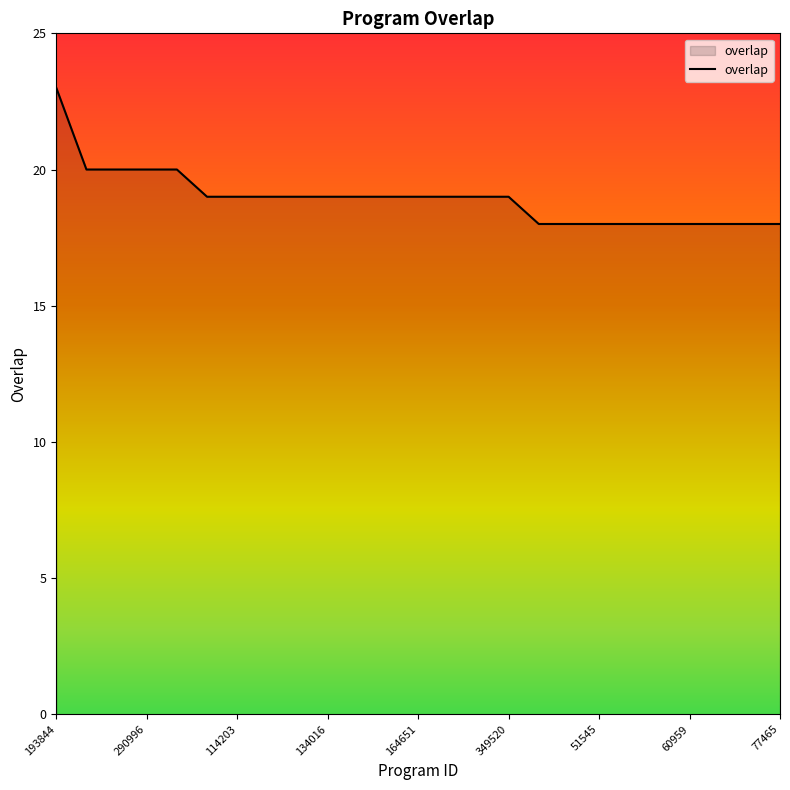

What is the minimum value shown in the chart?

18